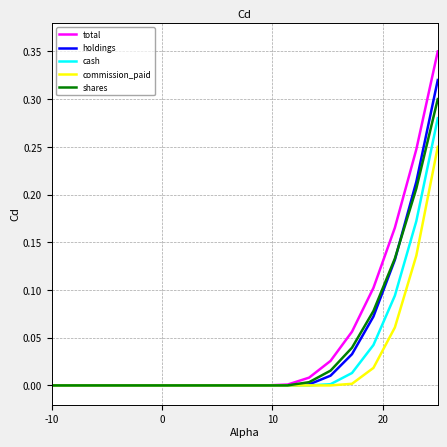

List the series in order of their peak value, lowest first.

commission_paid, cash, shares, holdings, total